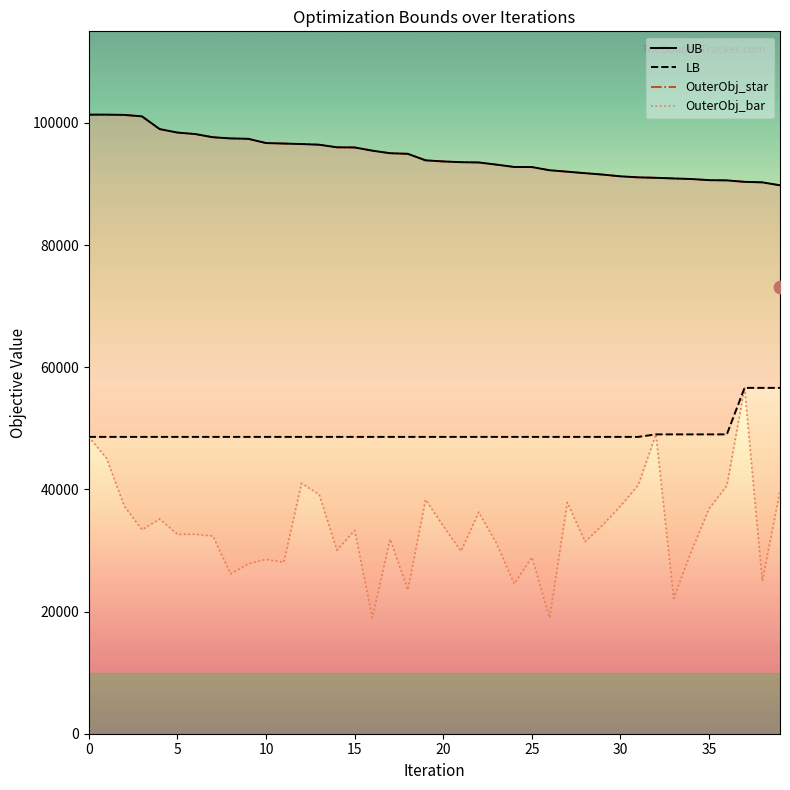

Which series has the largest total across all categories?

UB